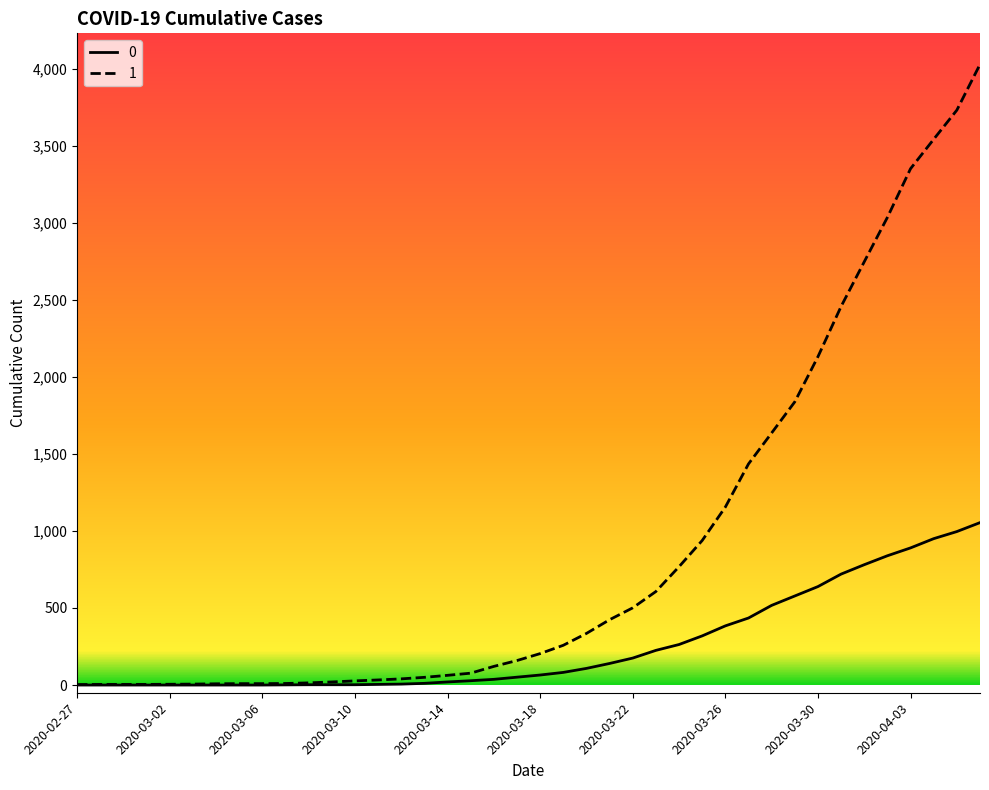

What is the maximum value shown in the chart?

4028